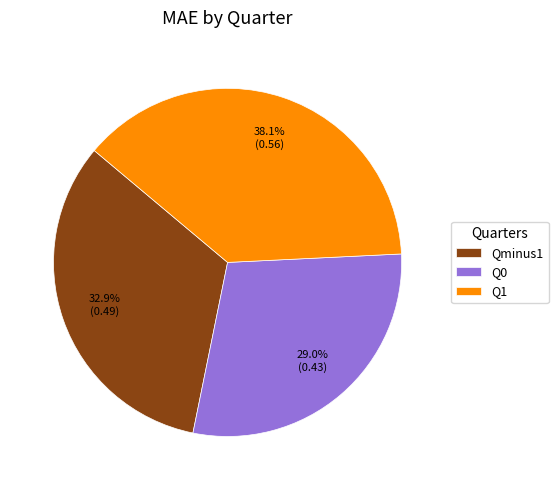

Do Q1 and Q0 together represent more than half of the pie?

Yes